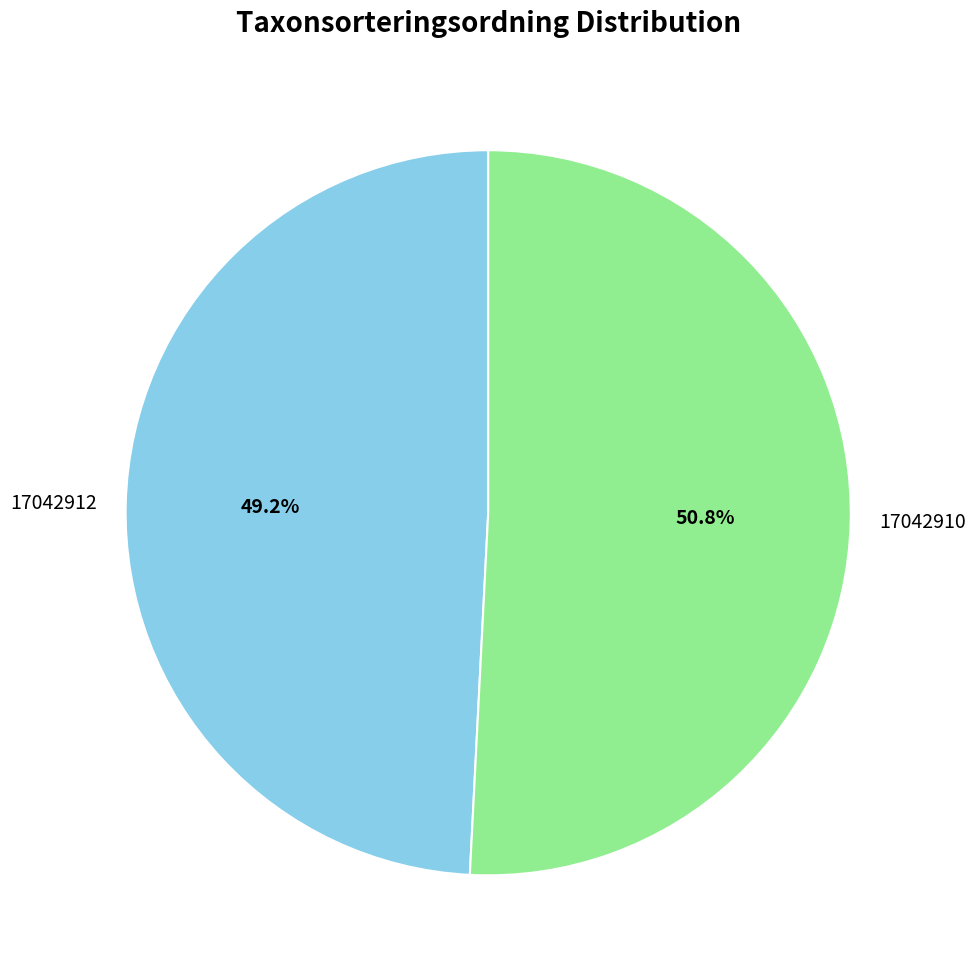

Does any single category account for the majority?

Yes